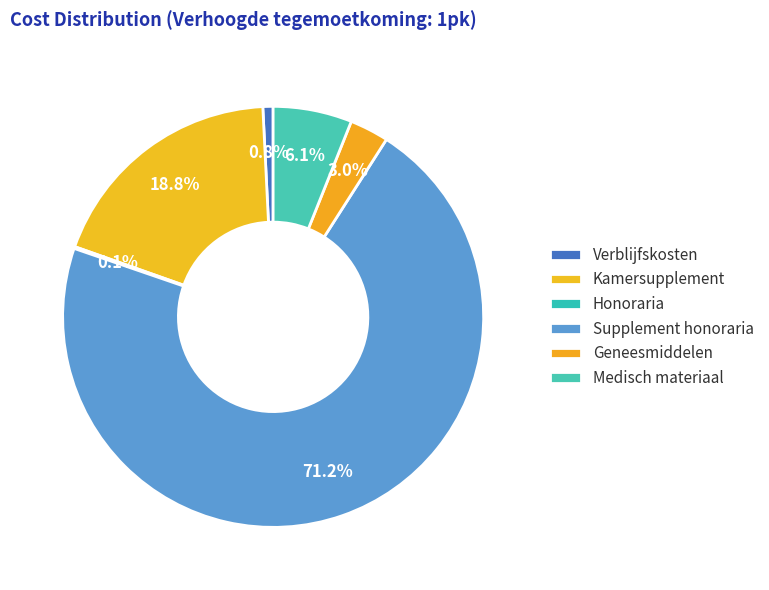

True or false: Medisch materiaal accounts for 6% of the total.

True